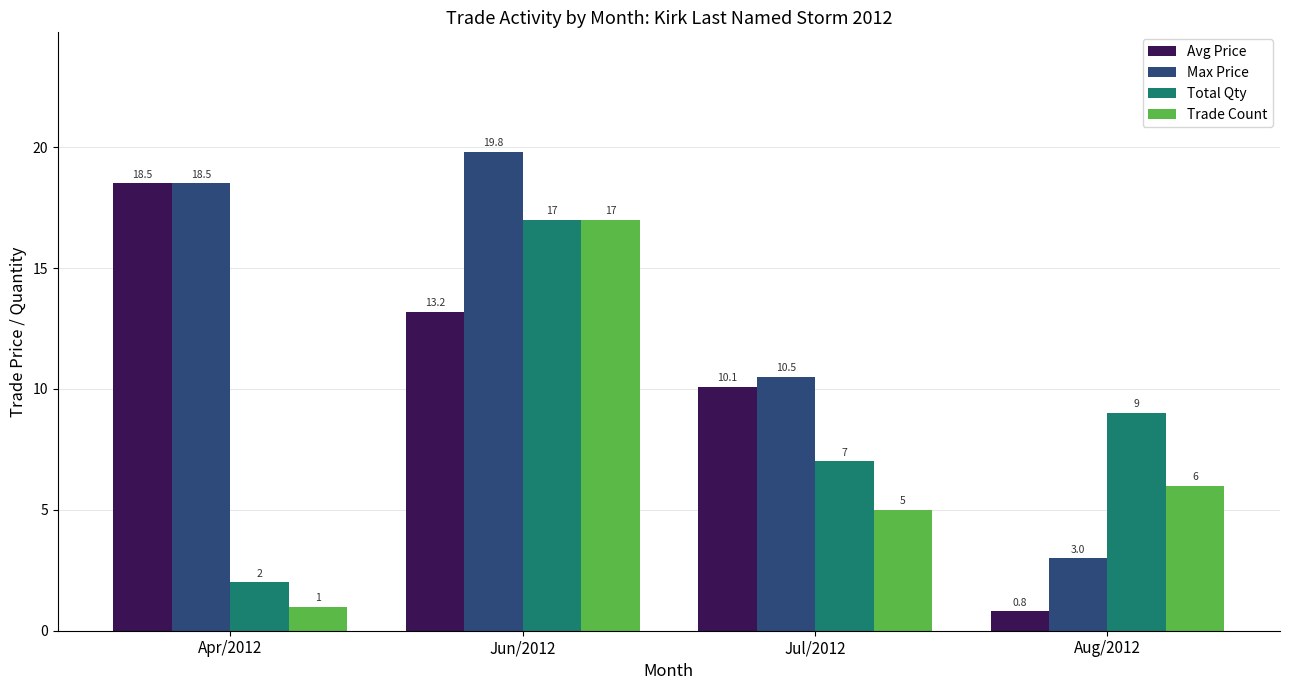

Which series has the widest spread of values?

Avg Price